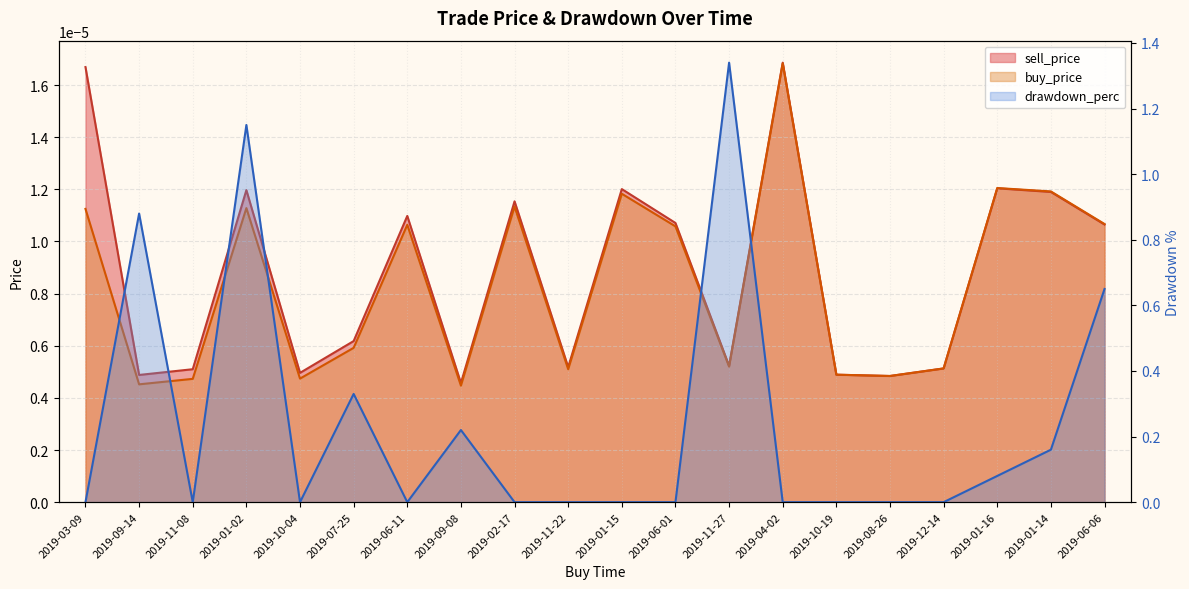

What are all the series names shown in the legend?

sell_price, buy_price, drawdown_perc